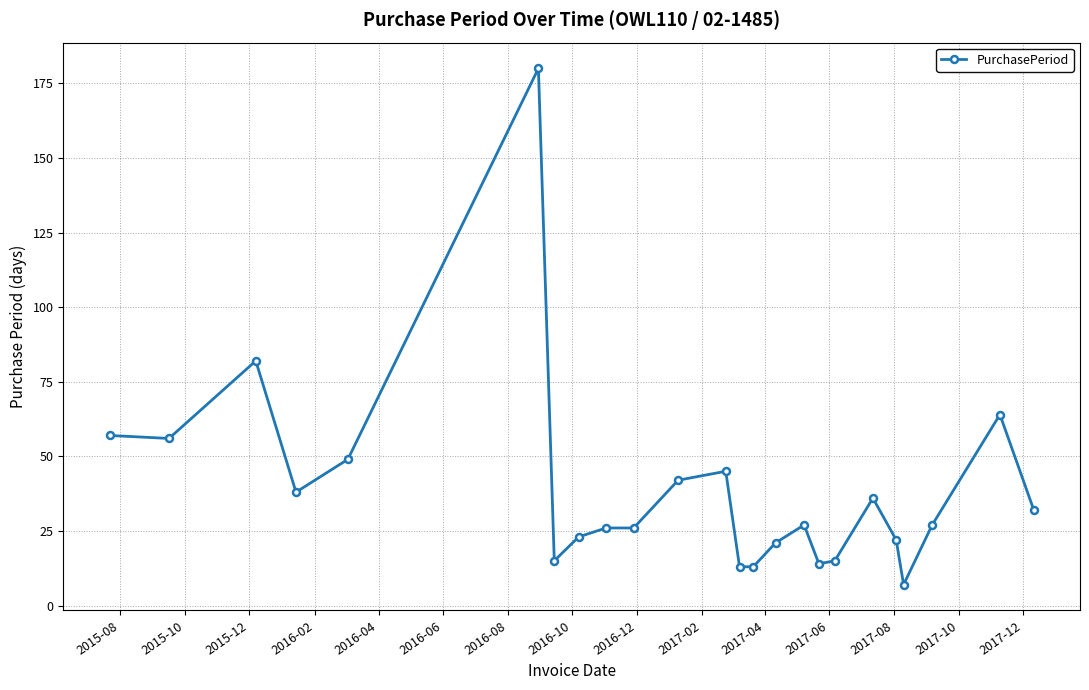

What is the greatest value displayed?

180